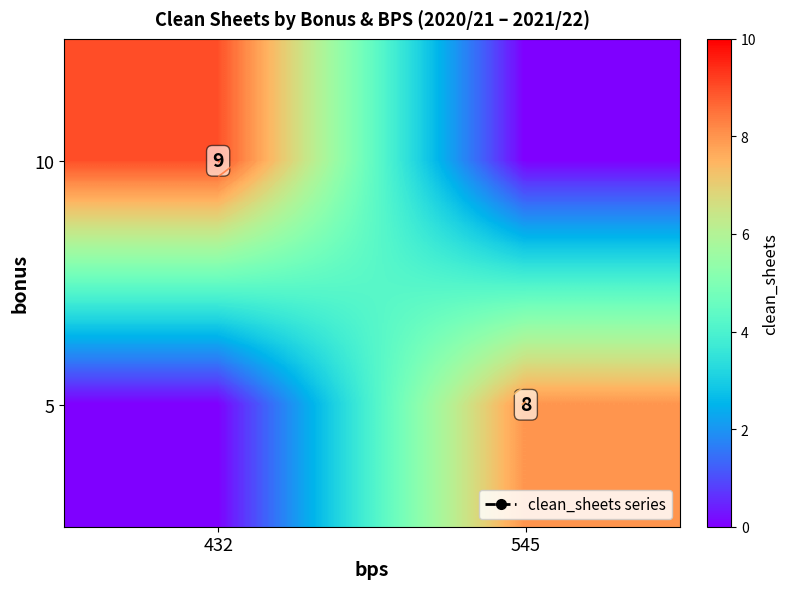

Which has a higher value, 432 or 545?

432